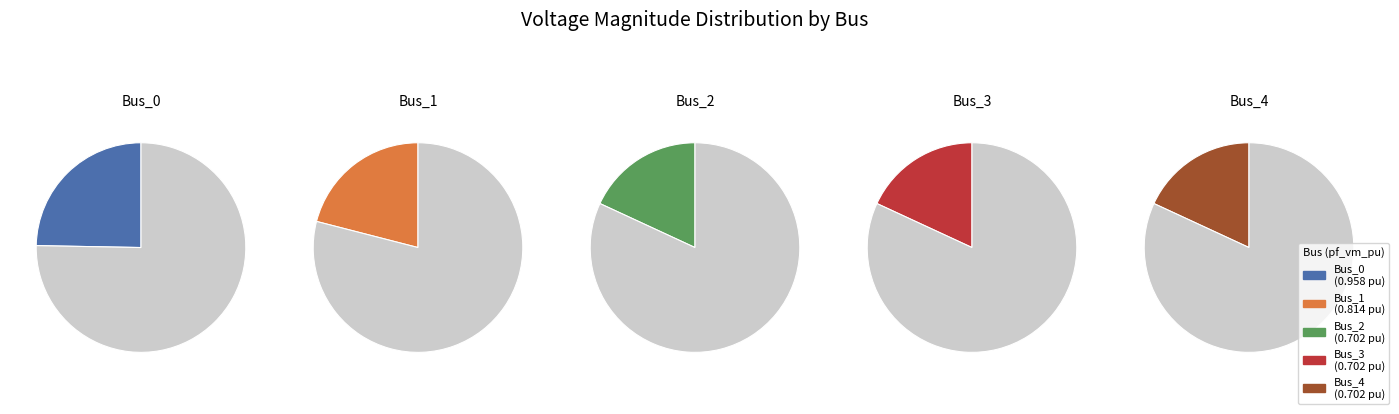

To the nearest percent, what is the average slice percentage?

20%